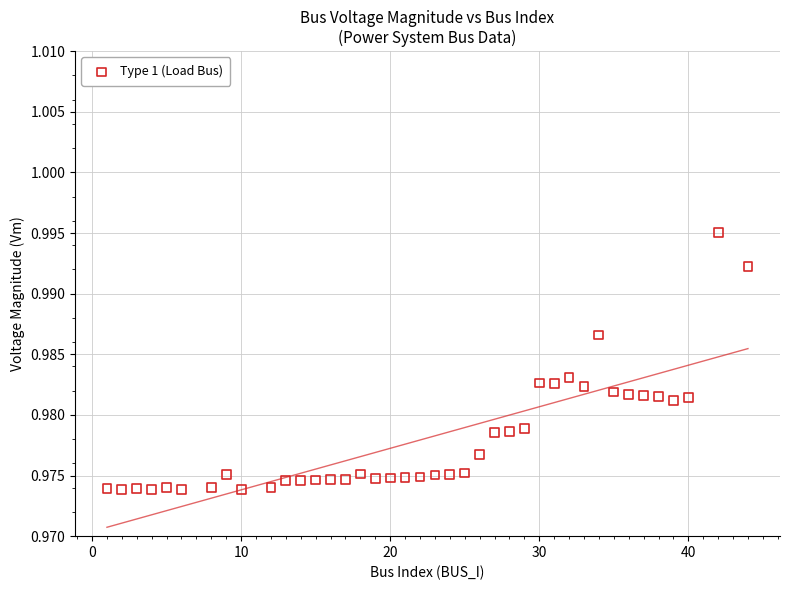

What is the range of X values (max minus min)?

43.0